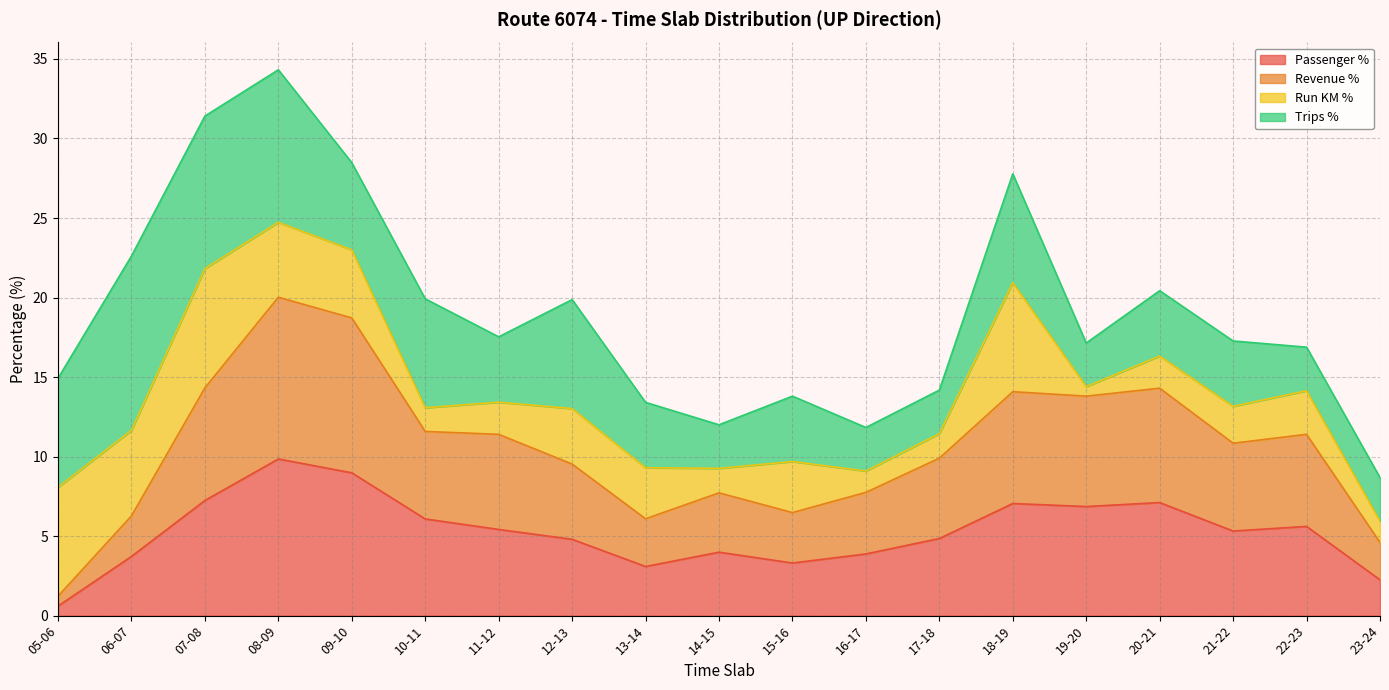

True or false: Passenger % has a value of 3.6 at 21-22.

False